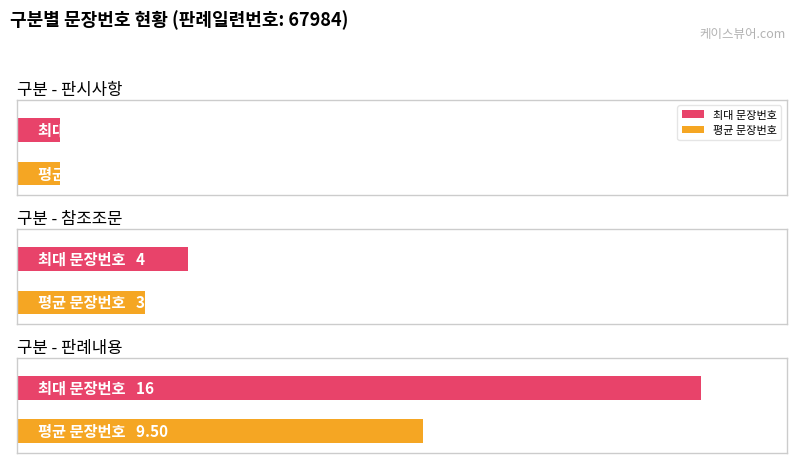

What is the label of the 2nd bar from the right?

판례내용